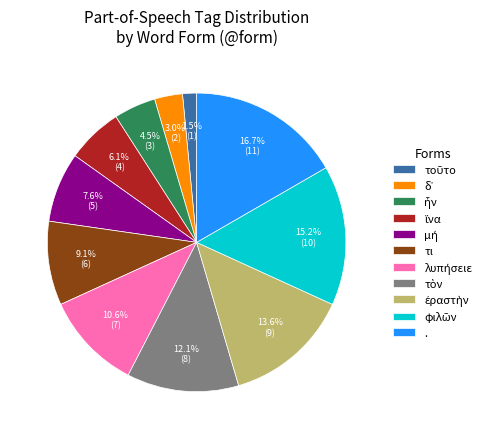

Is there a majority slice in this chart?

No